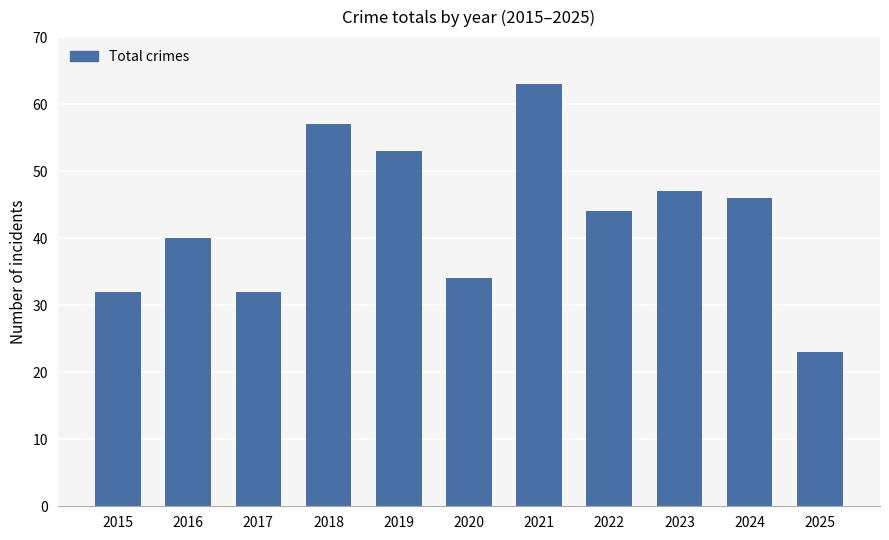

What is the approximate value at 2017, to the nearest 10?

30